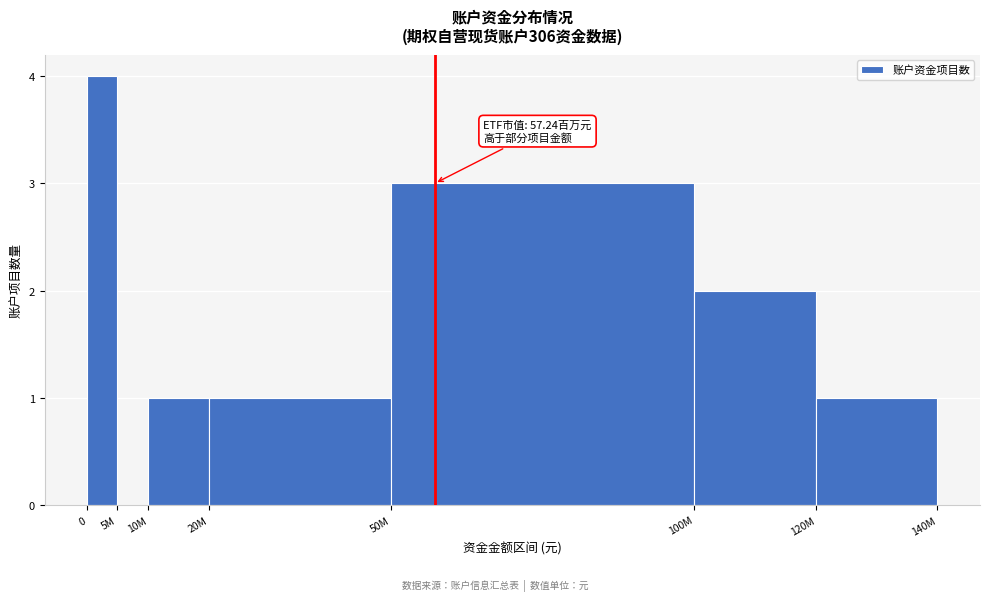

Reading left to right, list all the values displayed in this chart.

0=4	5M=0	10M=1	20M=1	50M=3	100M=2	120M=1